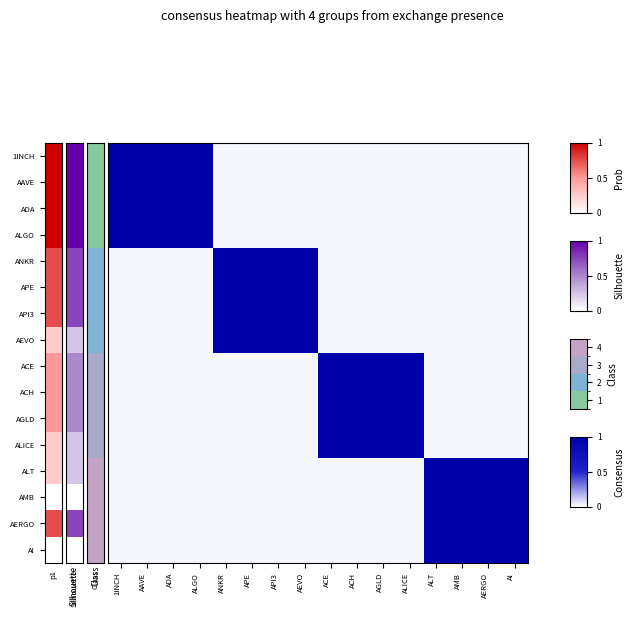

What is the total value across all series at APE?

4.2